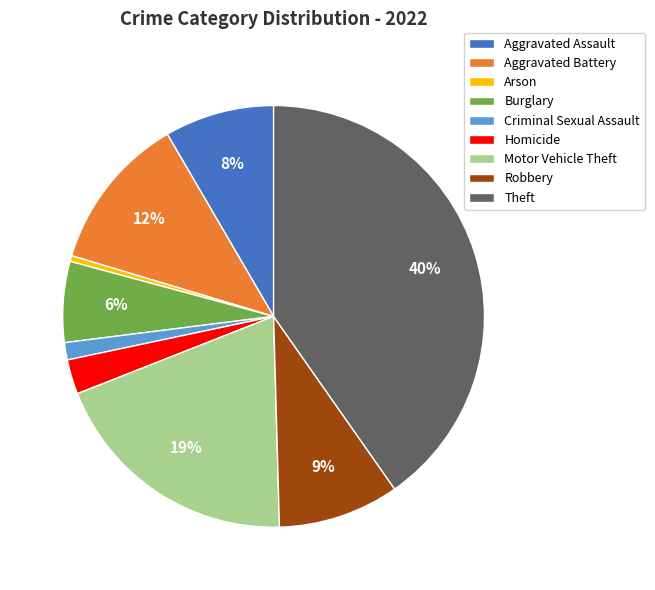

Is Aggravated Battery the majority of the pie?

No